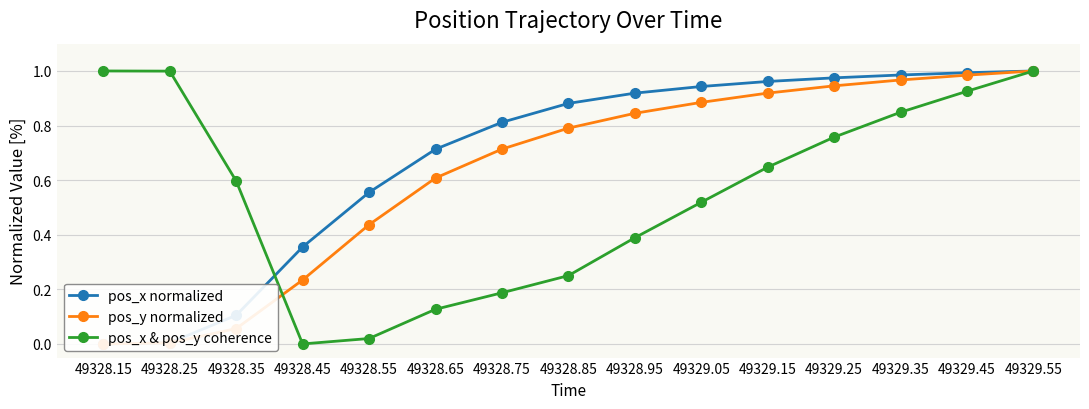

What is the greatest value displayed?

1.0